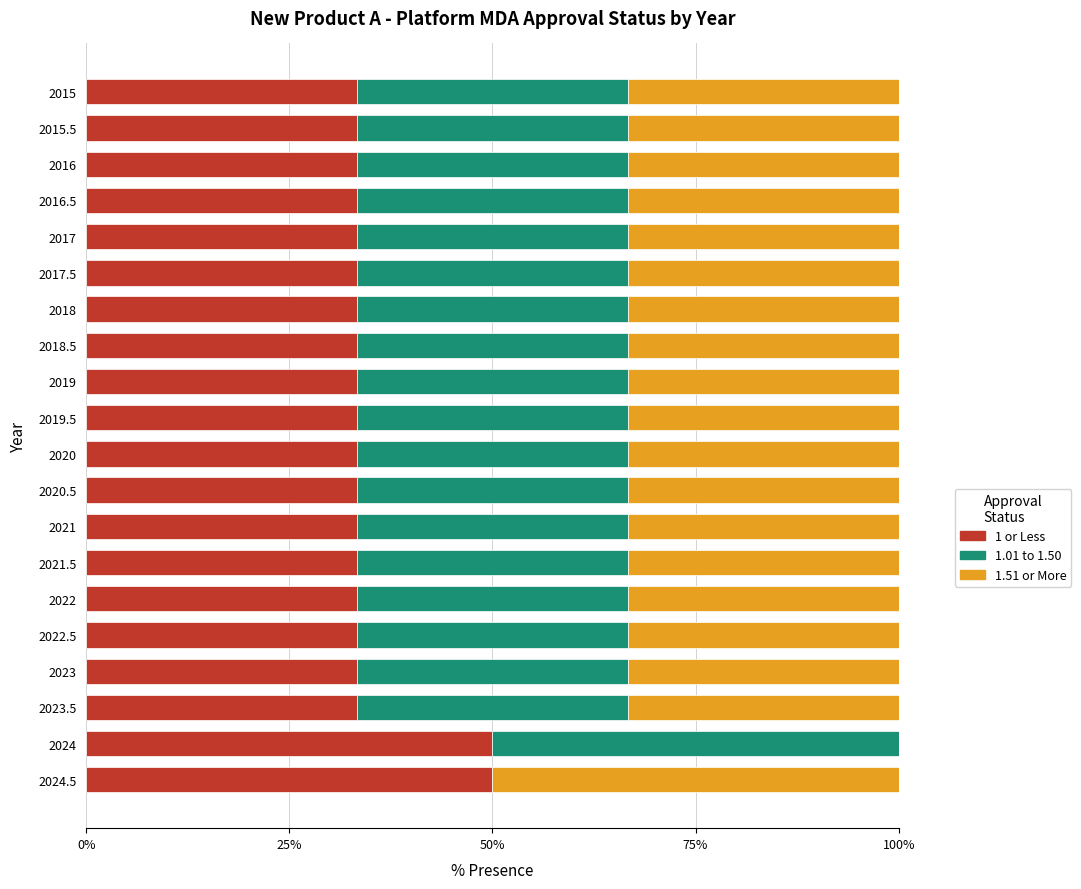

What is the sum of all 1 or Less values?

700.0